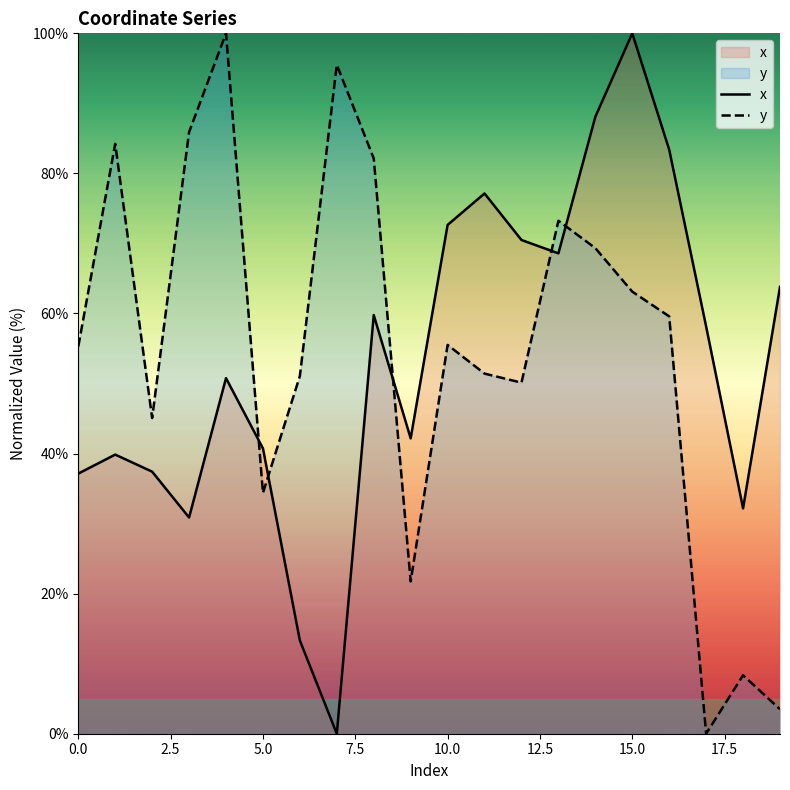

What is the approximate value of x at 9?

42.2